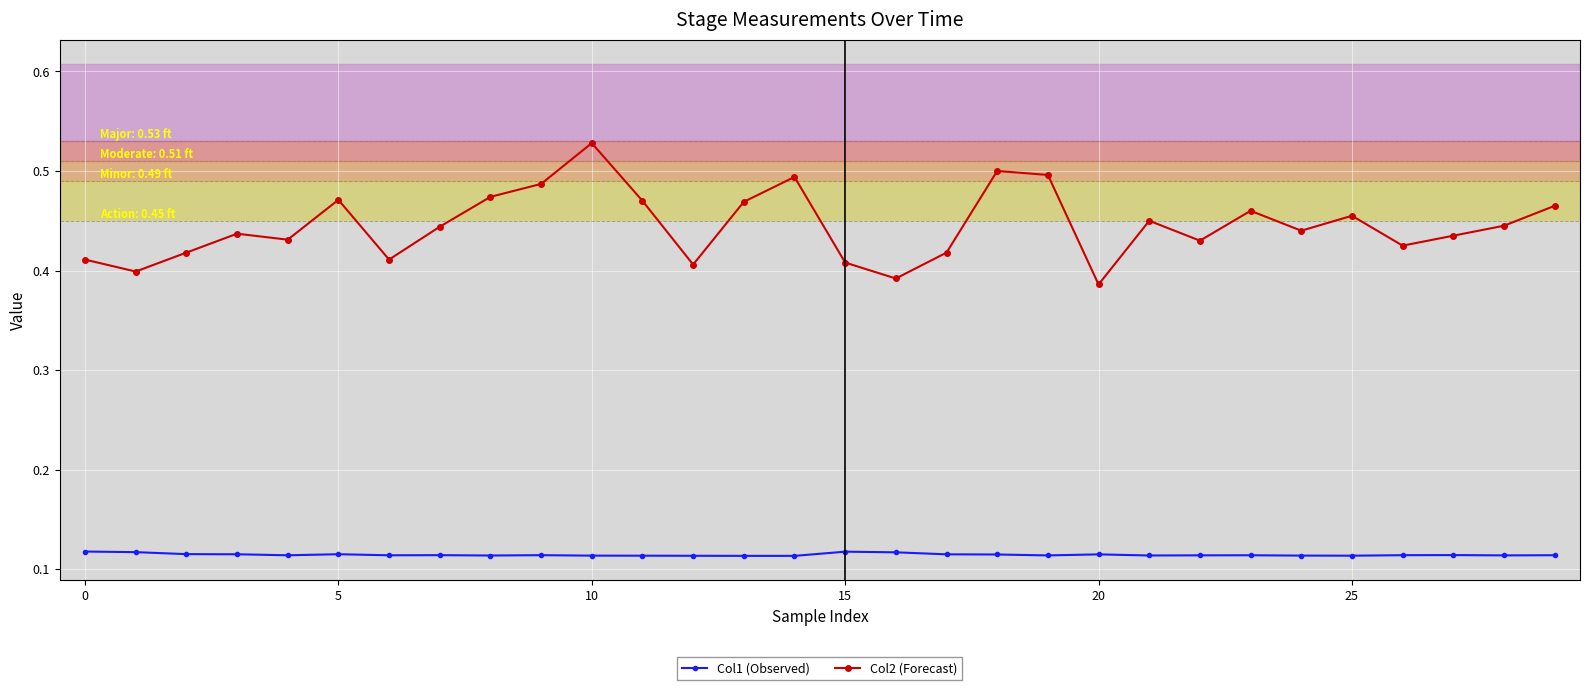

Rank the series by their average value, from highest to lowest.

Col2 (Forecast), Col1 (Observed)